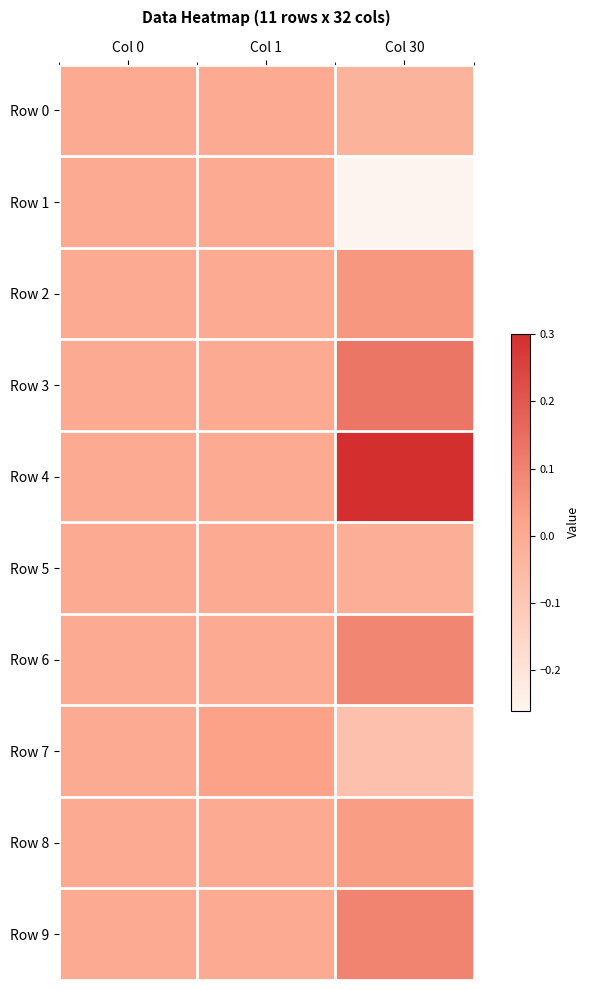

At how many categories does at least one series exceed 0?

2